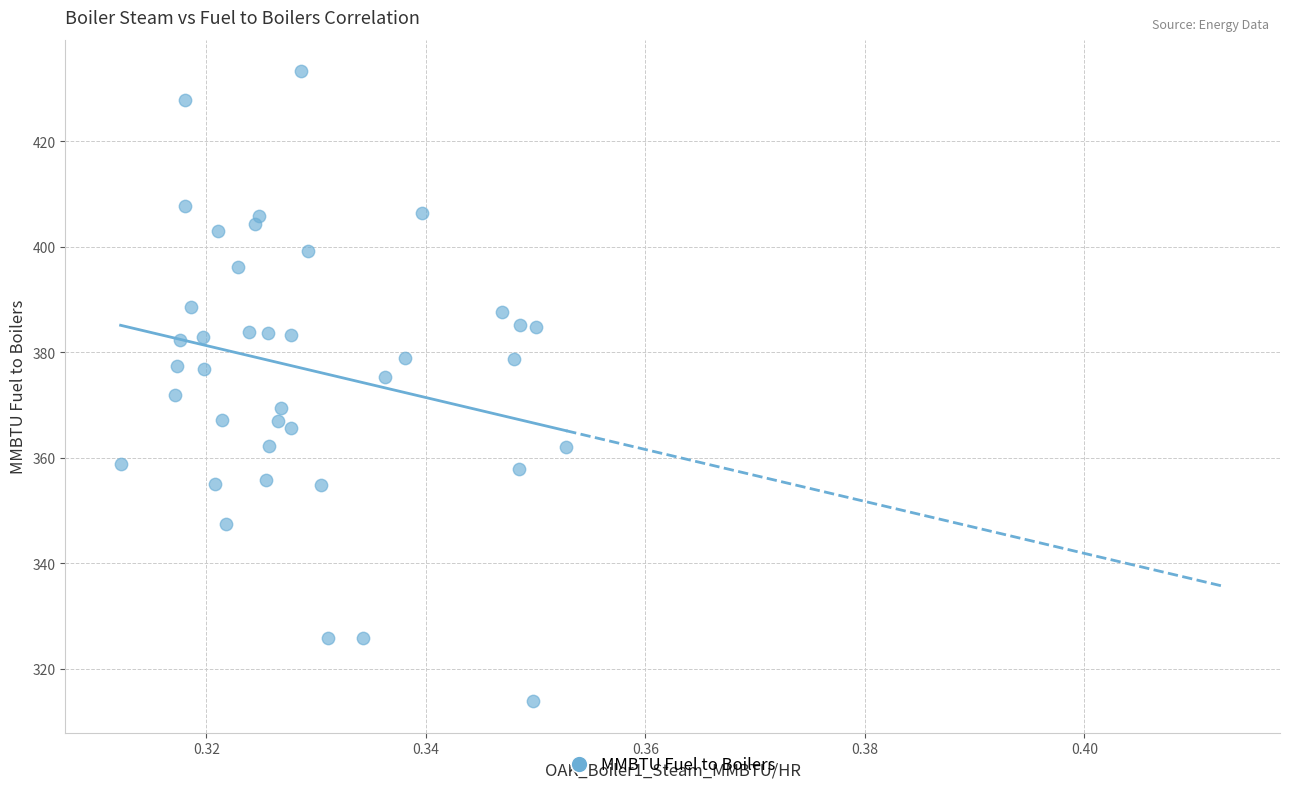

What is the range of Y values (max minus min)?

119.4